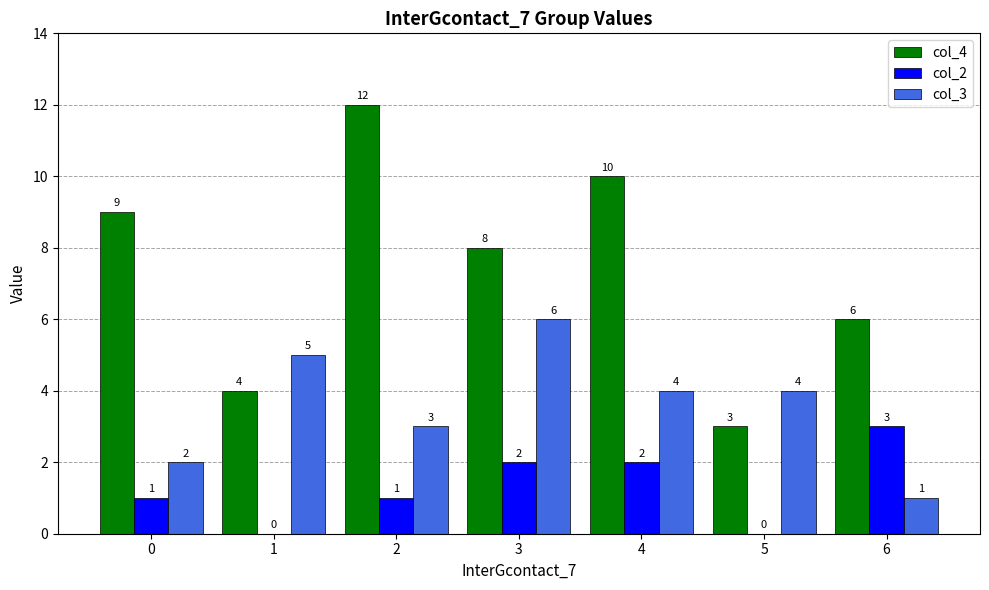

What is the total value across all series at 3?

16